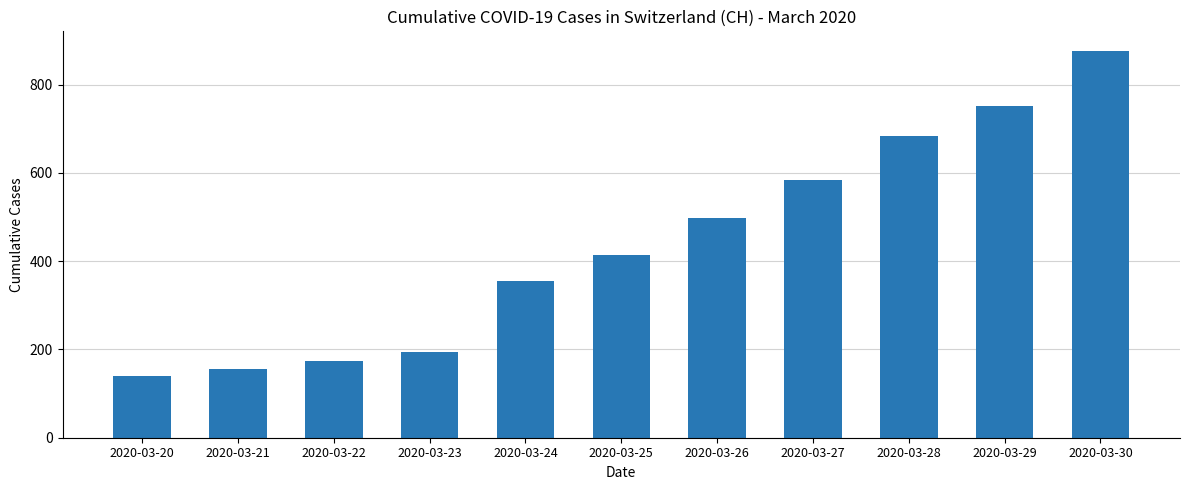

Which category has the highest value across all series?

2020-03-30